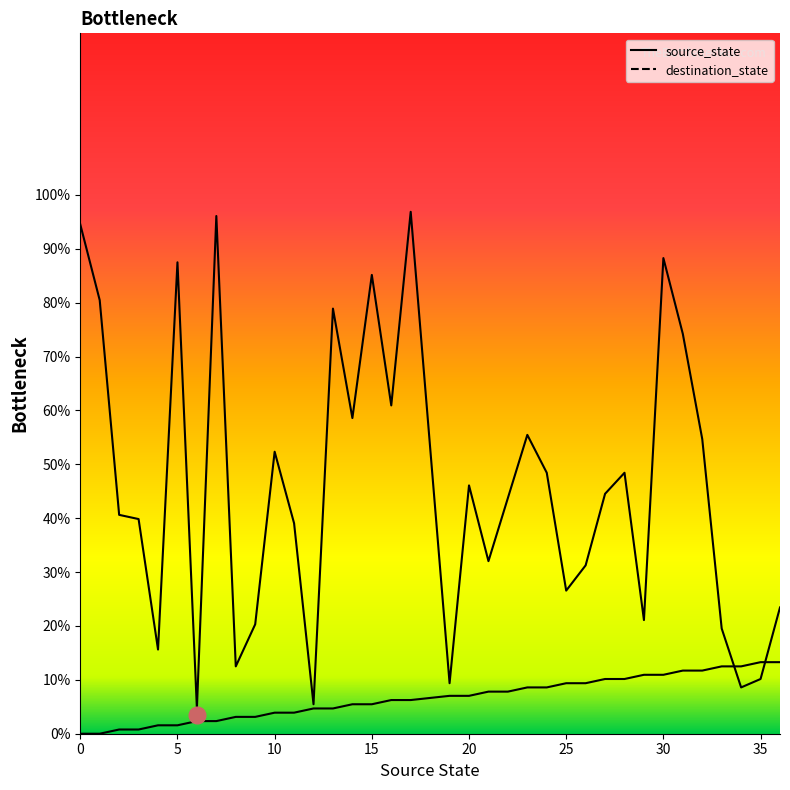

The destination_state series shows 42.1 at 36. True or false?

False